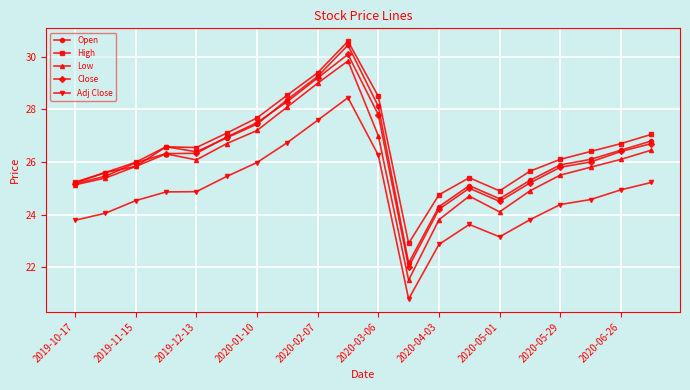

What is the minimum value shown in the chart?

20.8